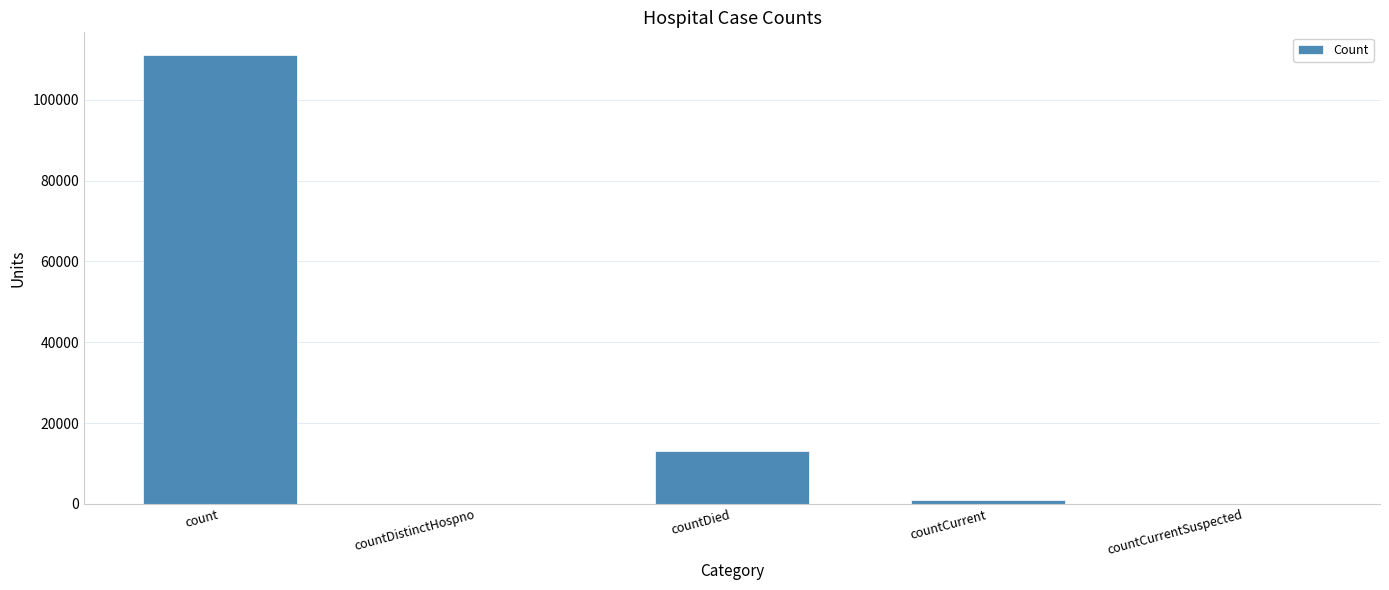

Where is the data nearest to the value 55570?

countDied